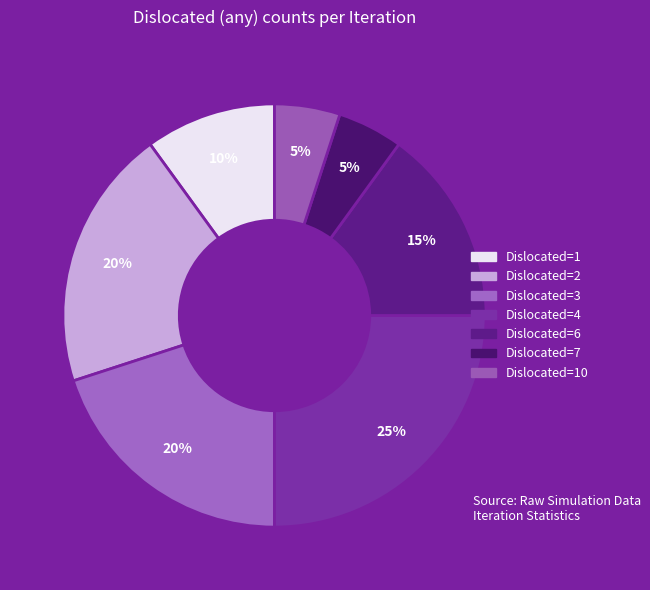

Is there a majority slice in this chart?

No